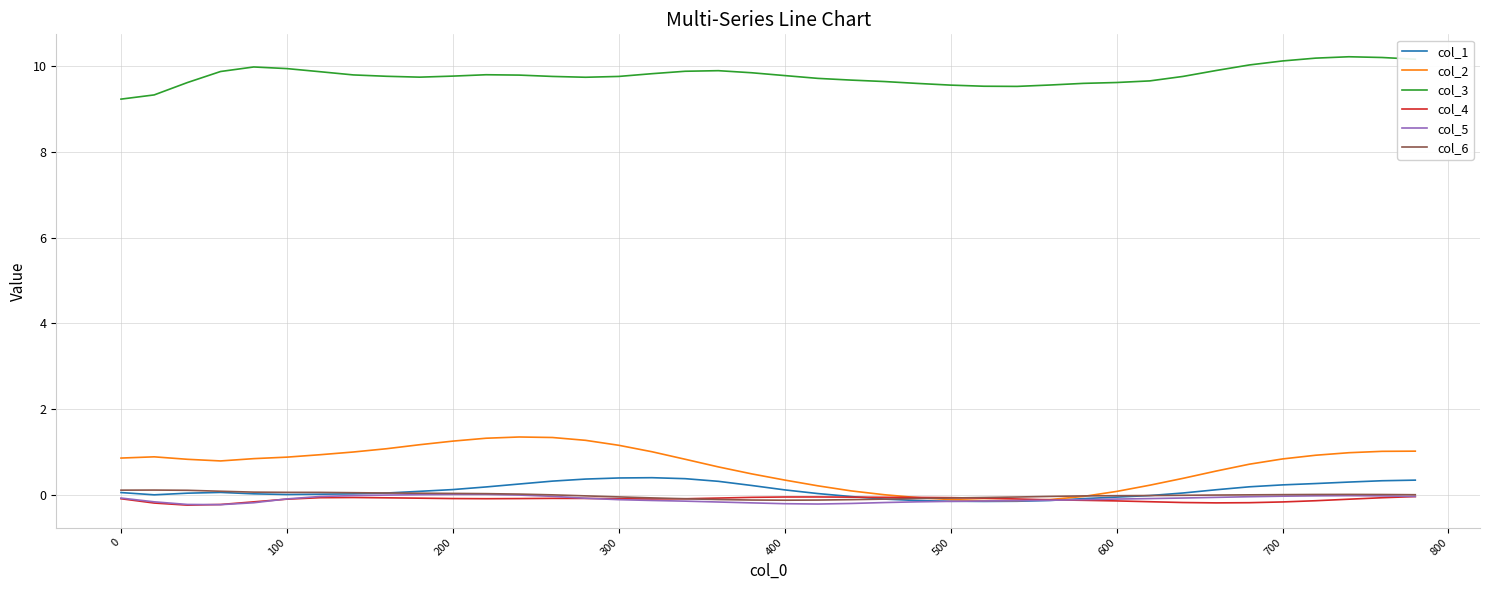

What is the greatest value displayed?

10.2